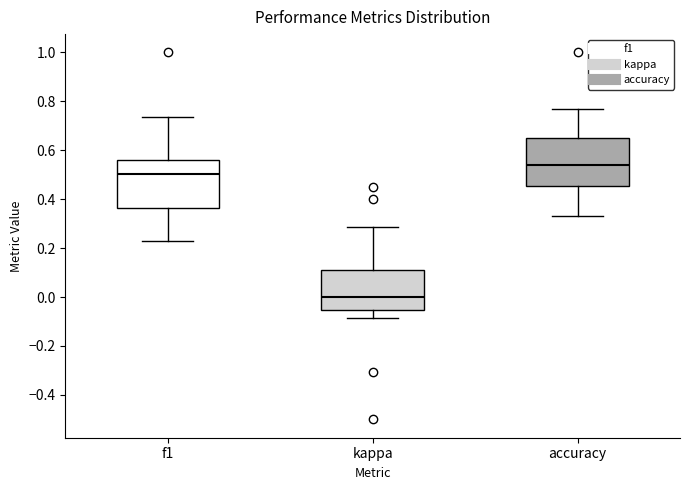

Where is the upper edge of the box for accuracy on the y-axis? The values are not printed on the chart, so give them approximately, as read against the axis.

0.64